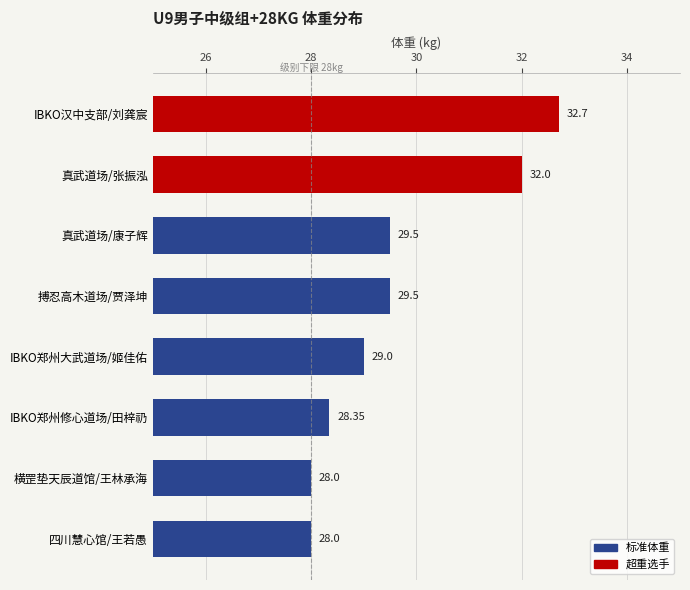

What is the change in value from 真武道场/康子辉 to IBKO郑州大武道场/姬佳佑?

-0.5